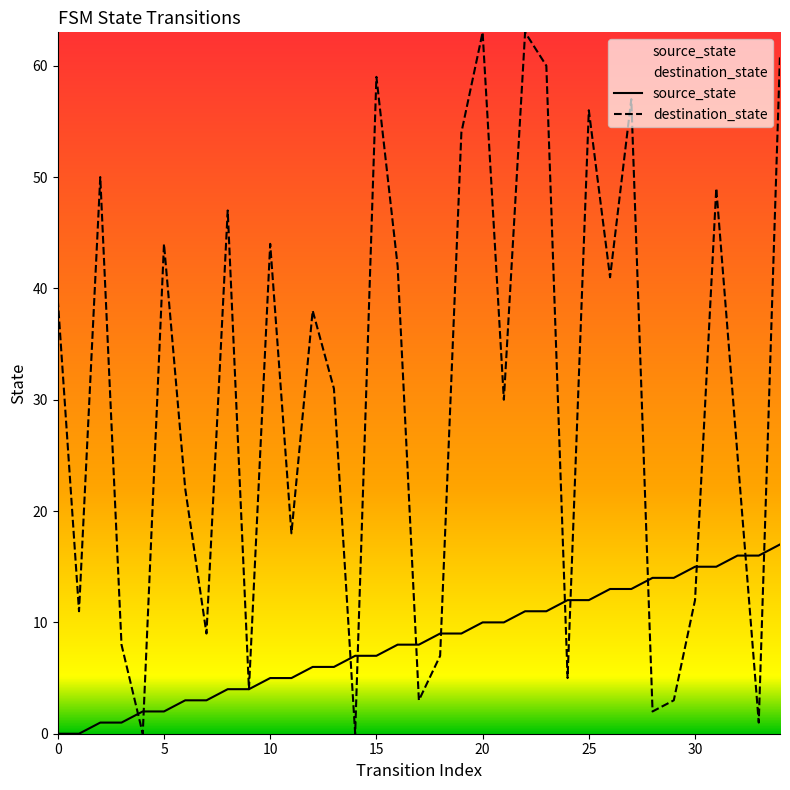

How many lines are shown in the chart?

2